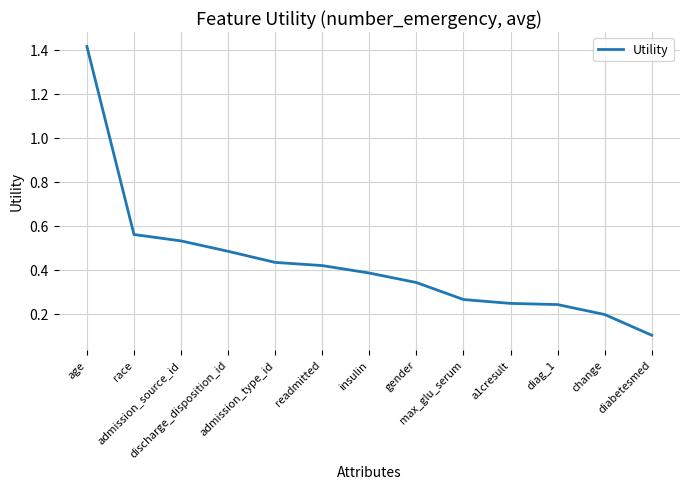

Is it true that the value at admission_source_id is 0.8?

False